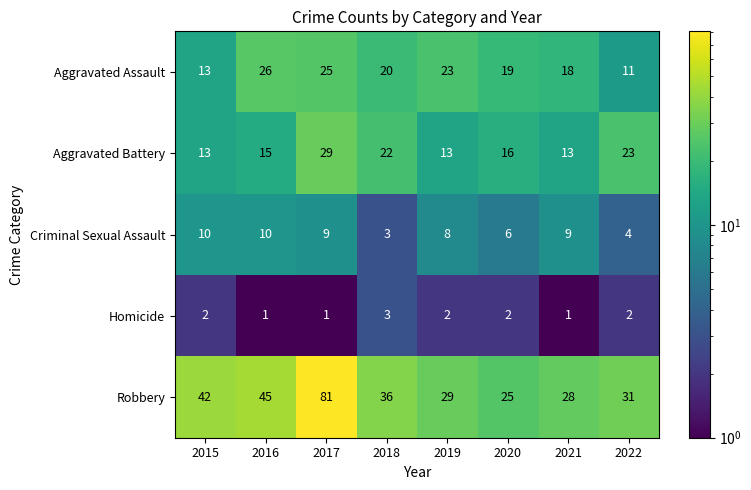

Which series has the largest total across all categories?

Robbery